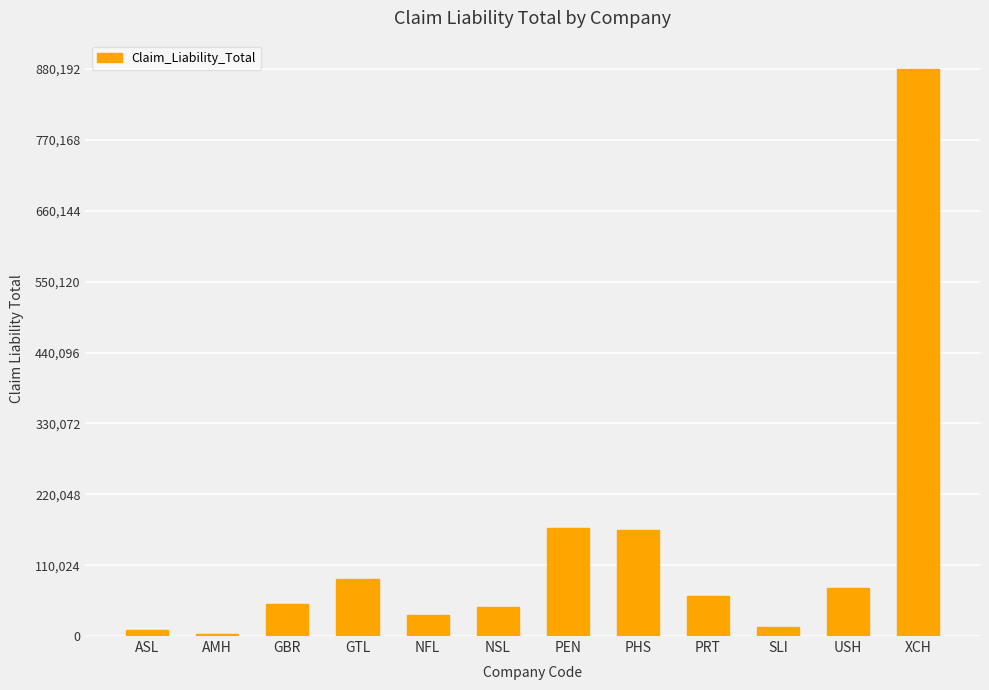

What is the change in value from NSL to USH?

+30100.5